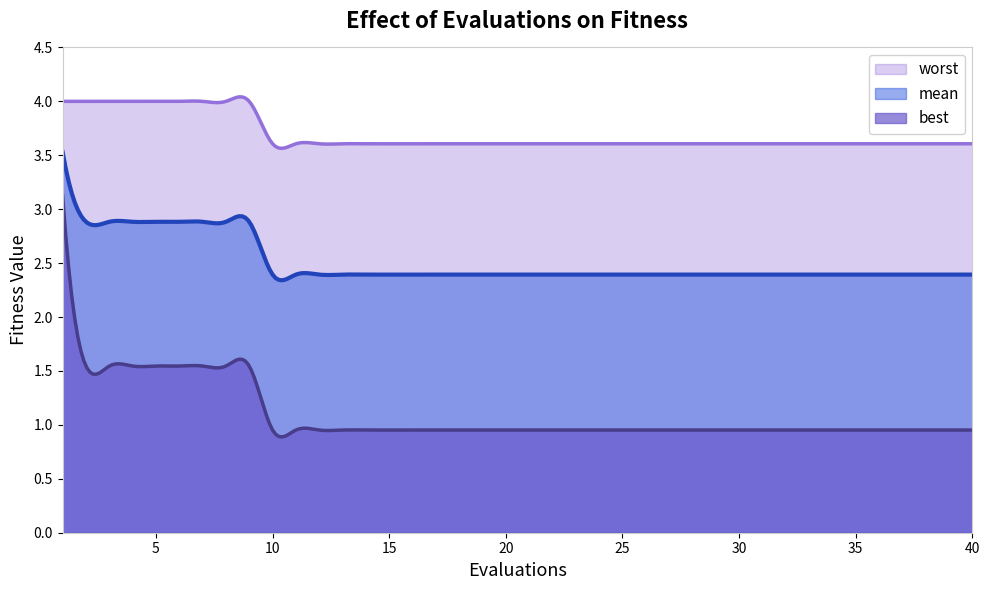

The mean series shows 4.3 at 28. True or false?

False